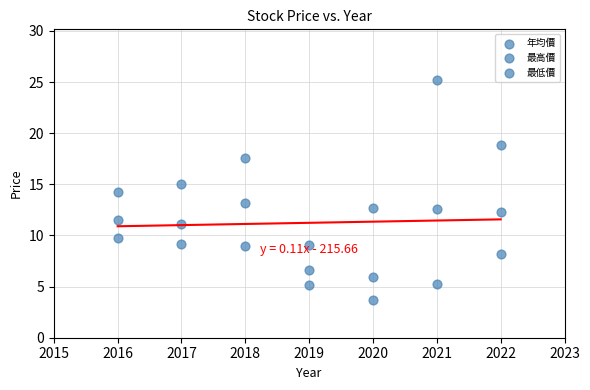

How many data points are displayed?

21